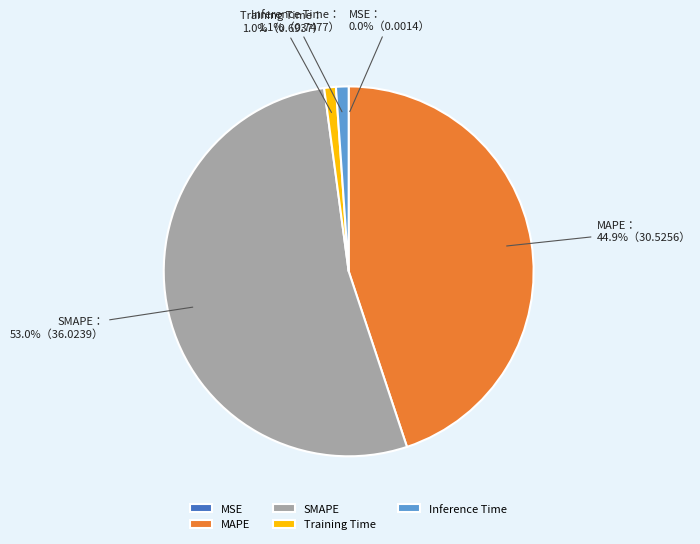

Which category has the biggest portion of the pie?

SMAPE